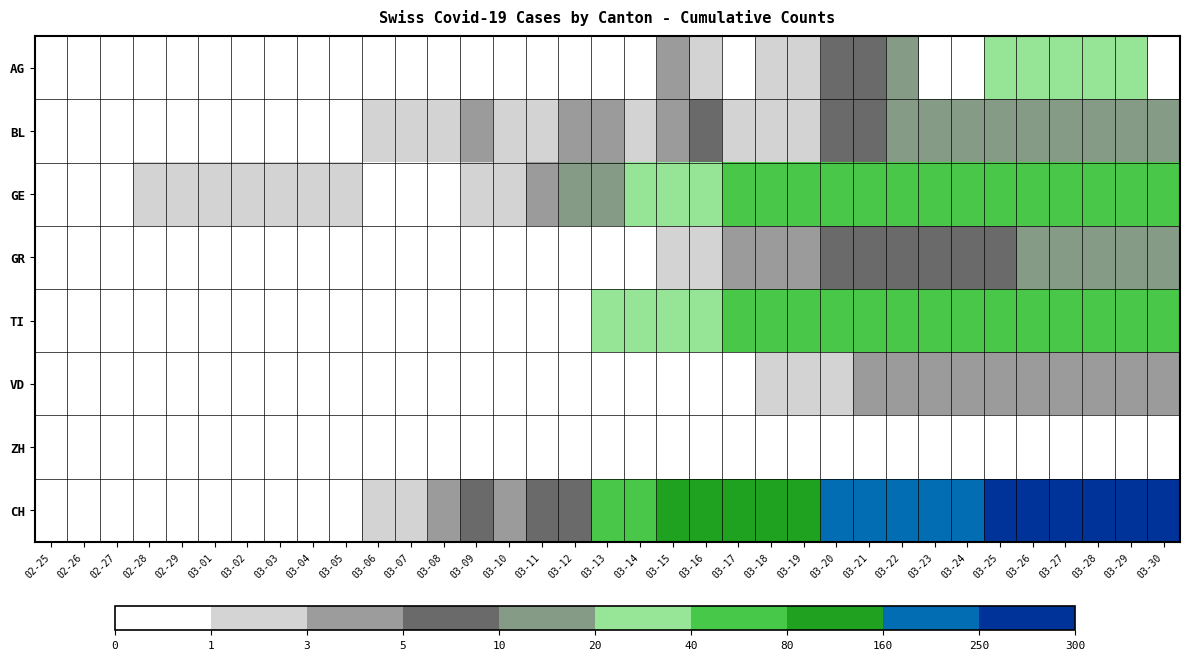

Which series changed the most between 03-04 and 03-19?

CH